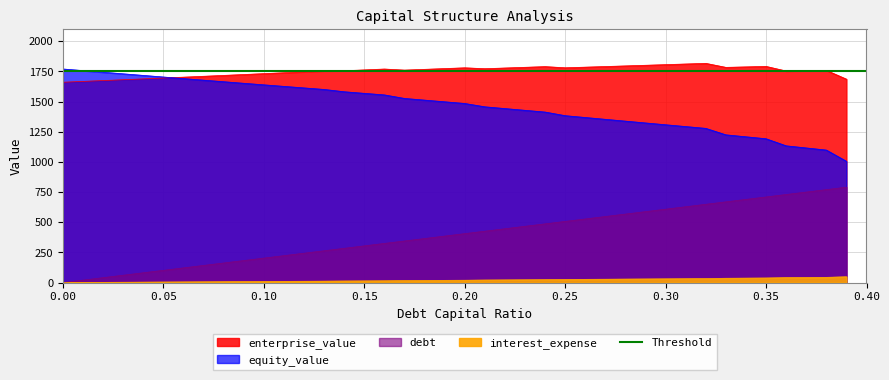

What value does the debt_capital series have at 0.11?

223.0